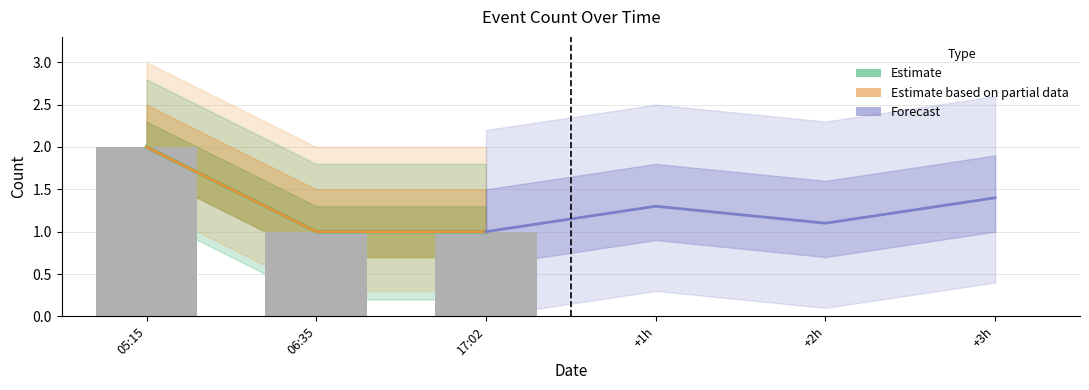

What is the sum of all values?

4